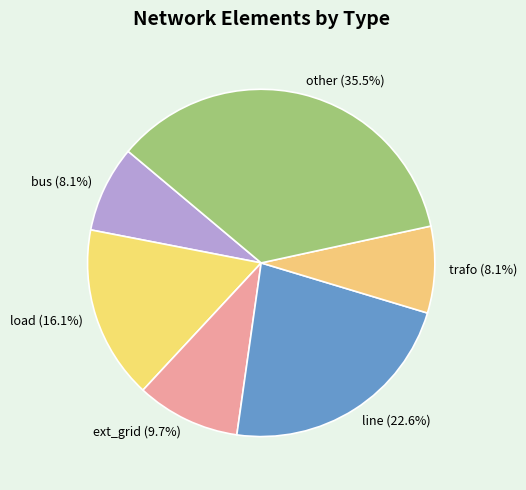

To the nearest percent, what is the combined percentage of bus and trafo?

16%